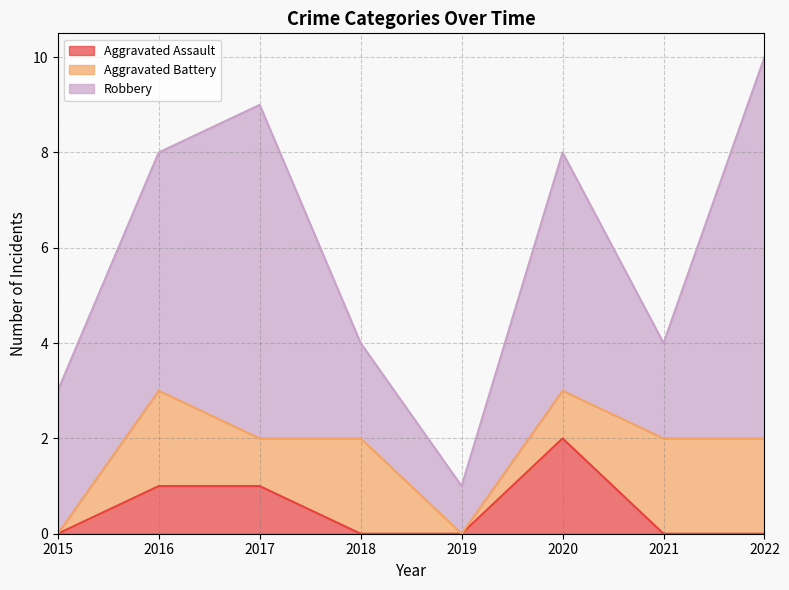

Where is the first local minimum for Aggravated Battery?

2017